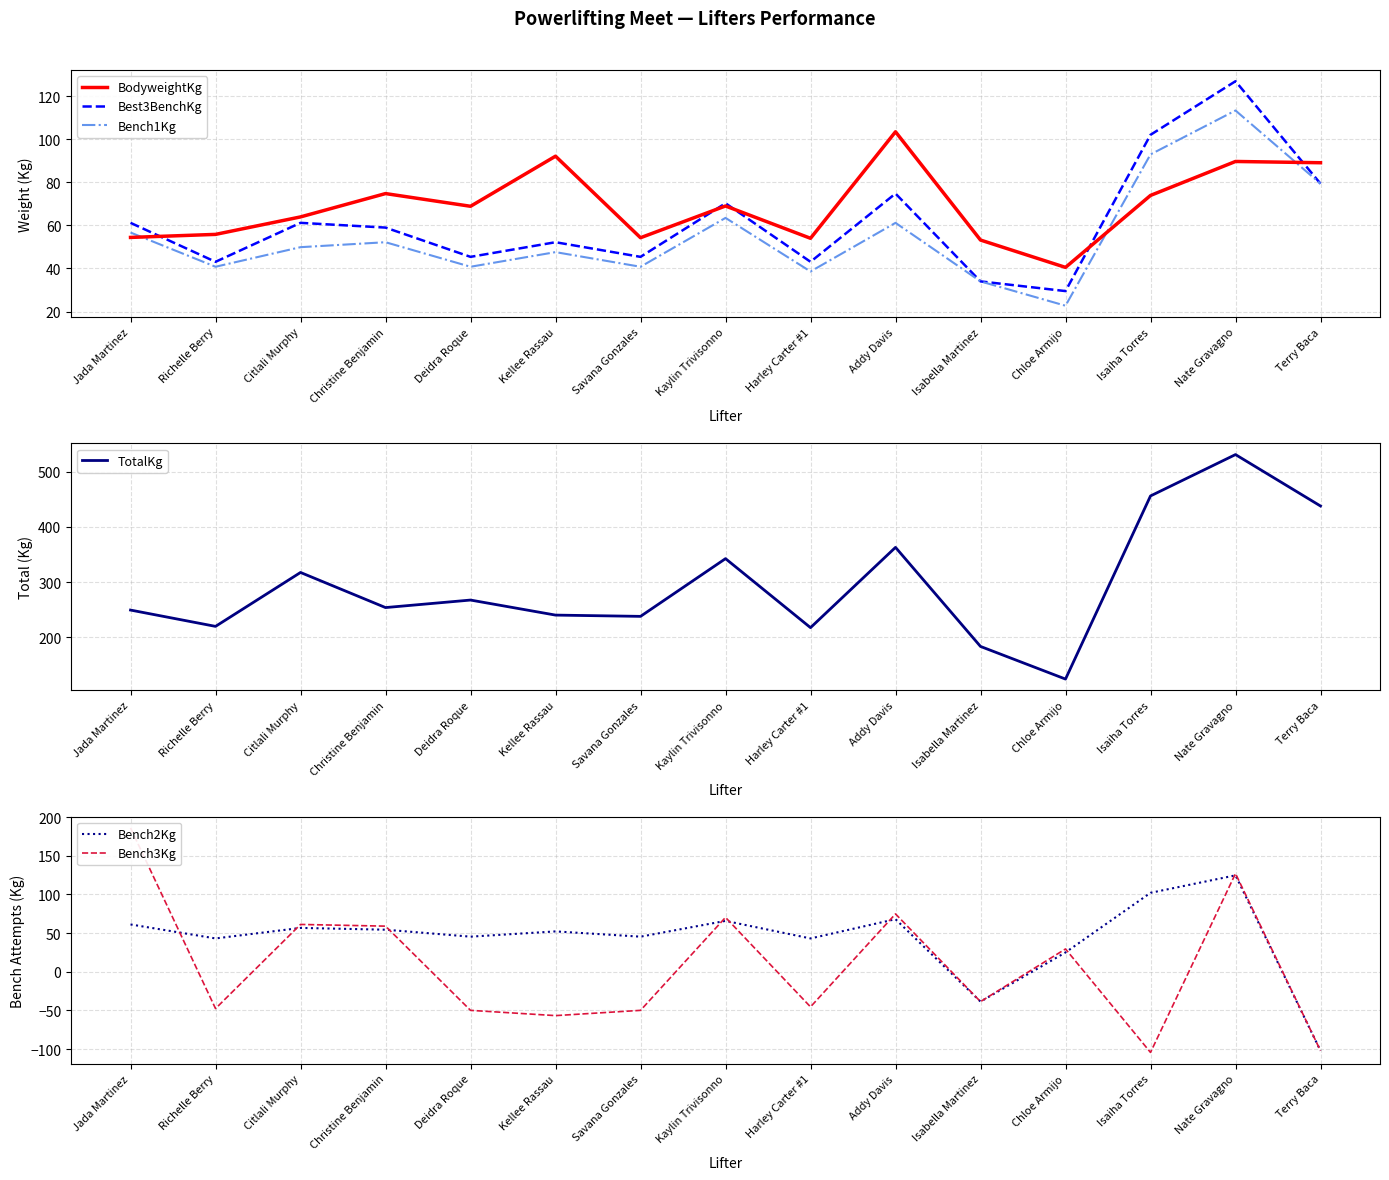

What position from the right is Chloe Armijo?

4